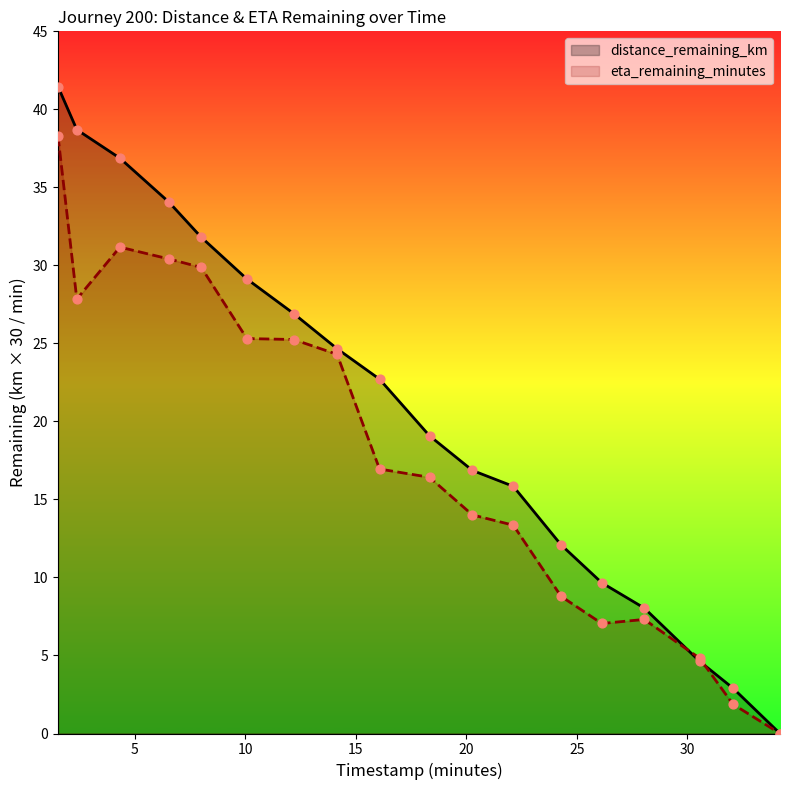

Which series has the largest total across all categories?

distance_remaining_km